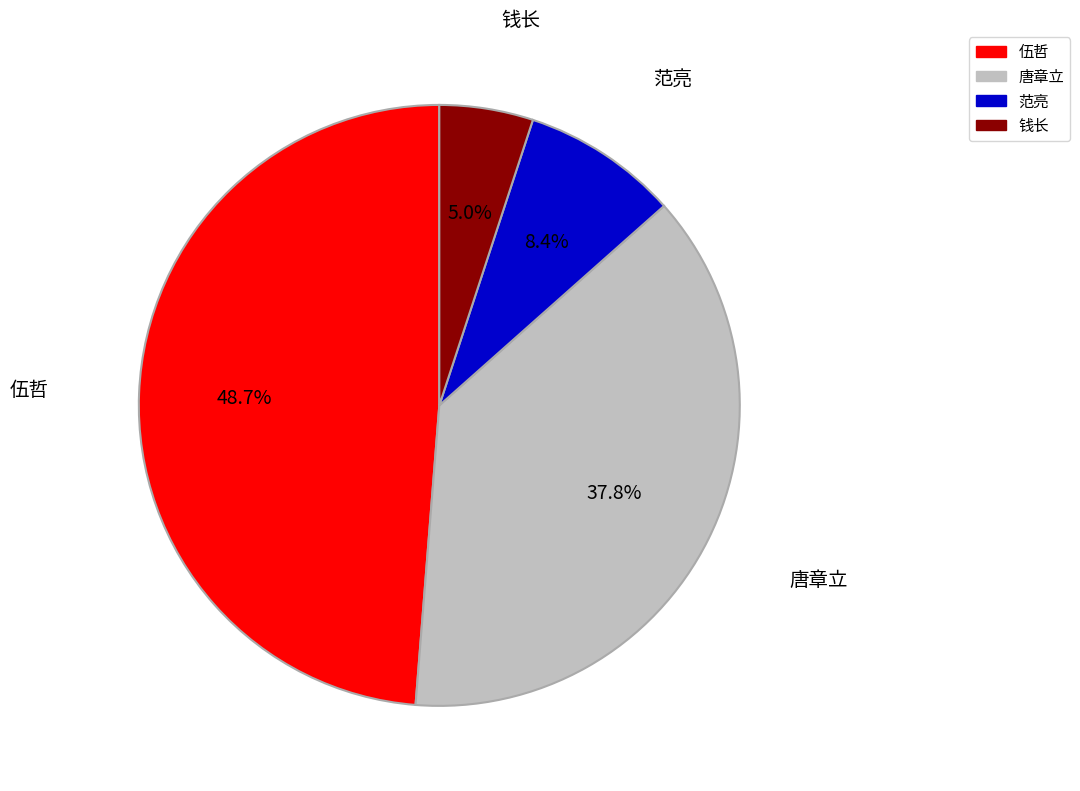

The 伍哲 slice represents 49% of the pie. True or false?

True